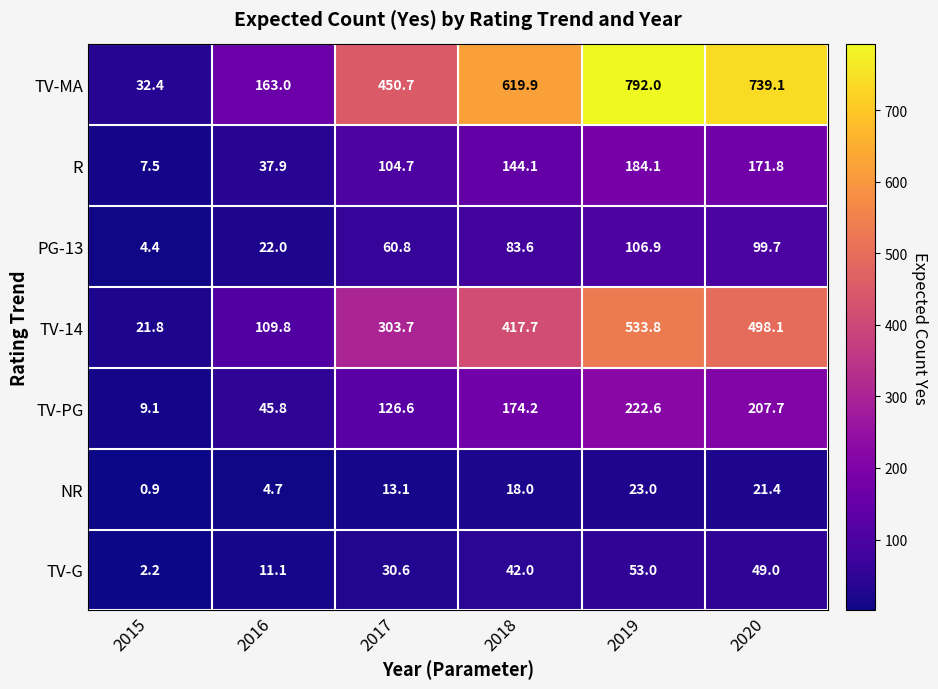

How many values in the TV-14 series exceed 417?

3